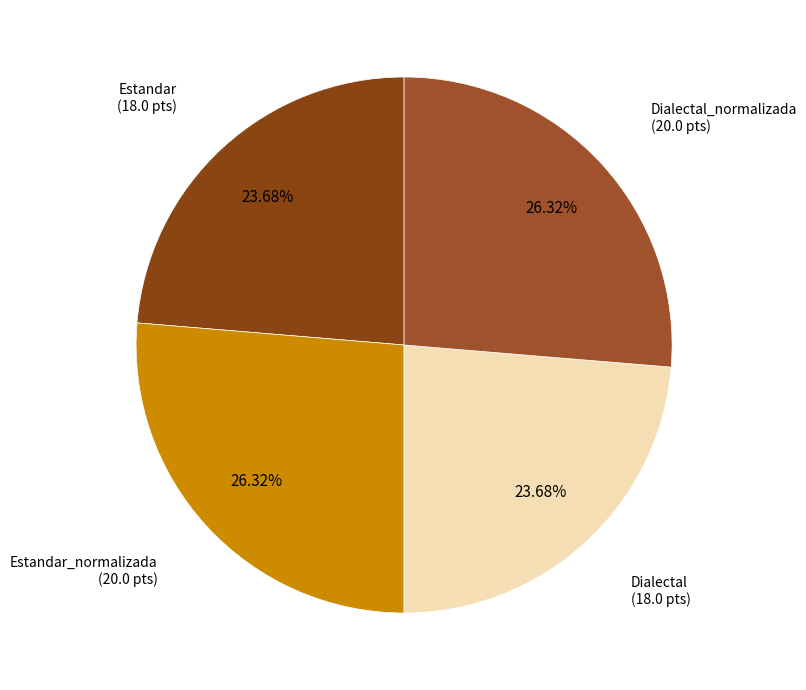

What is the smallest slice in the pie chart?

Estandar